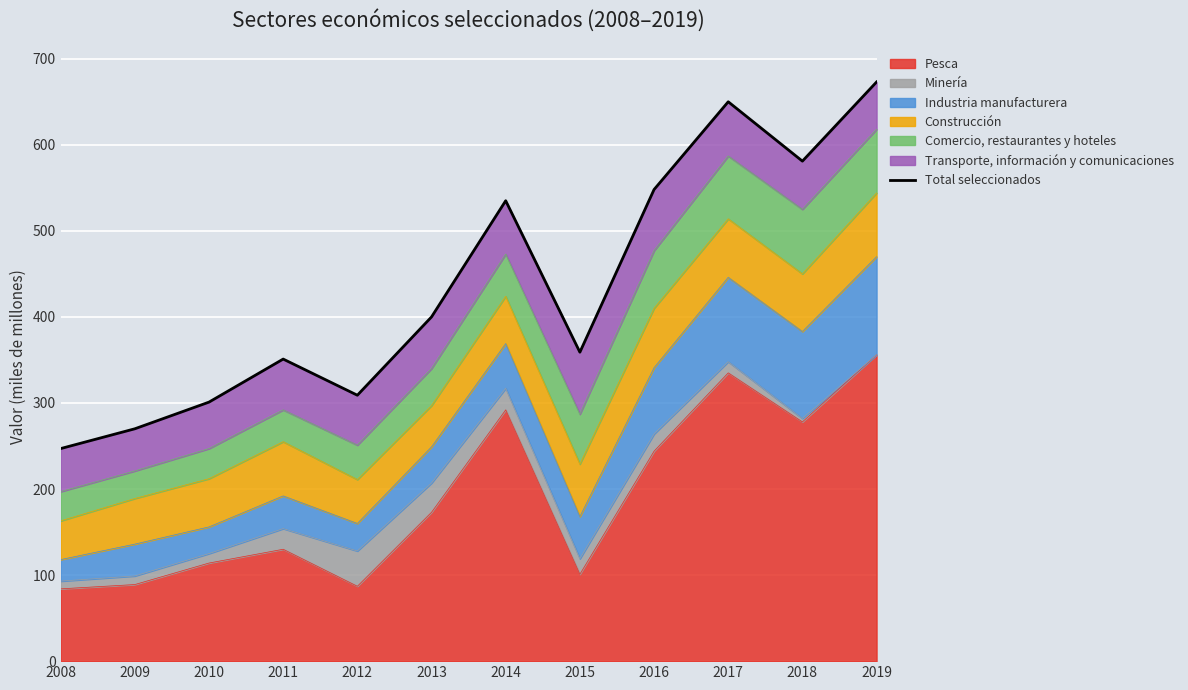

At which label does Pesca reach its peak?

2019